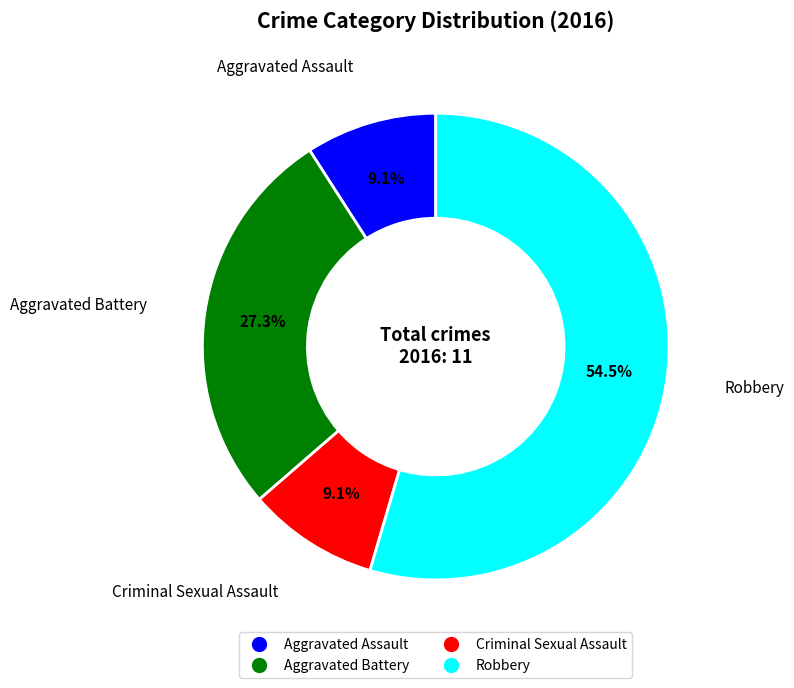

Count the number of slices in the pie.

4